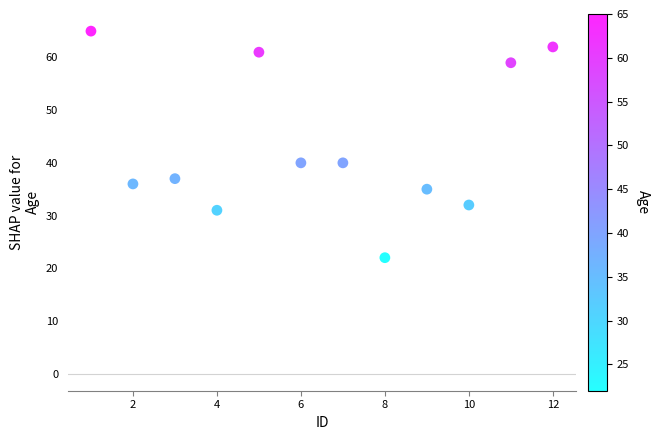

What is the range of Y values (max minus min)?

43